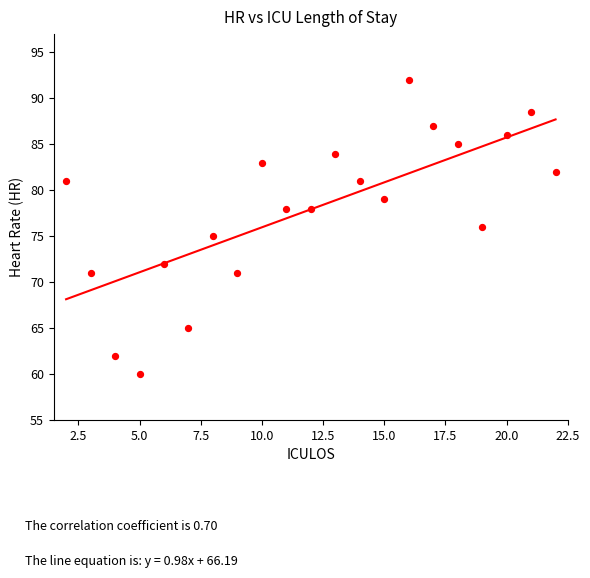

What is the range of X values (max minus min)?

20.0